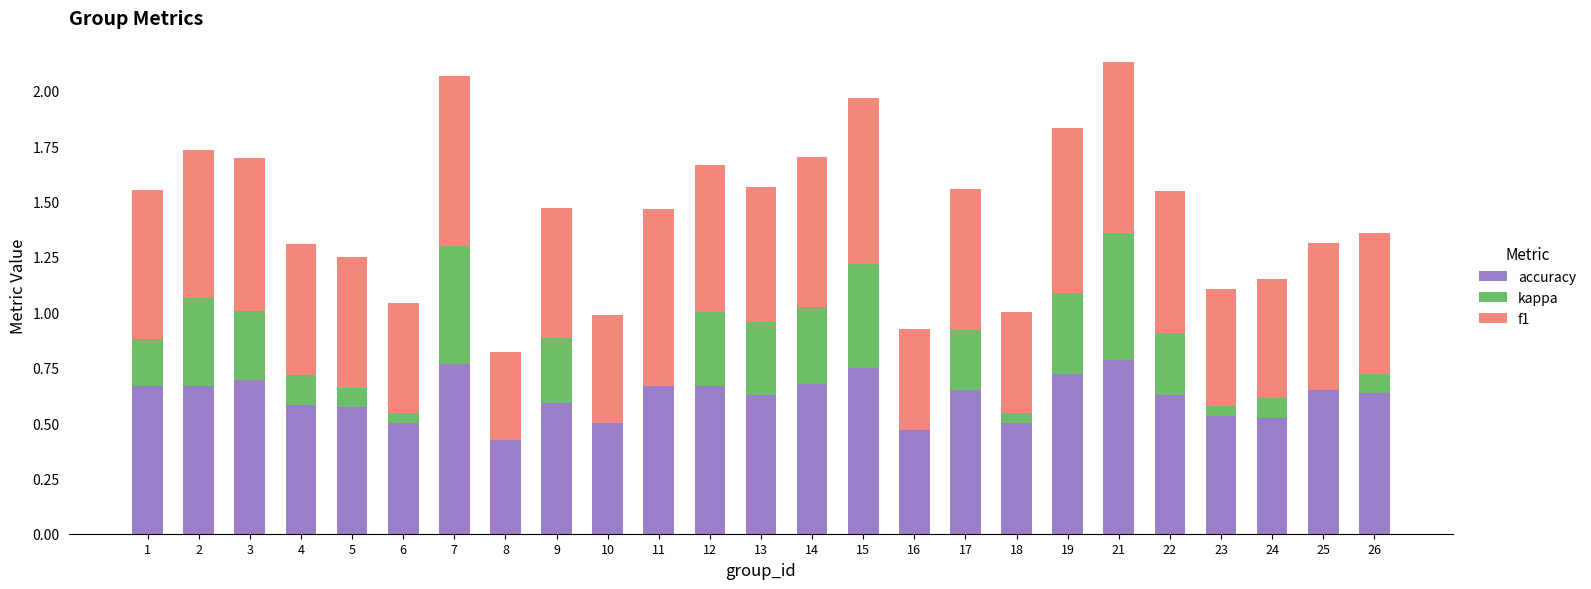

At which category is the sum across all series the highest?

21